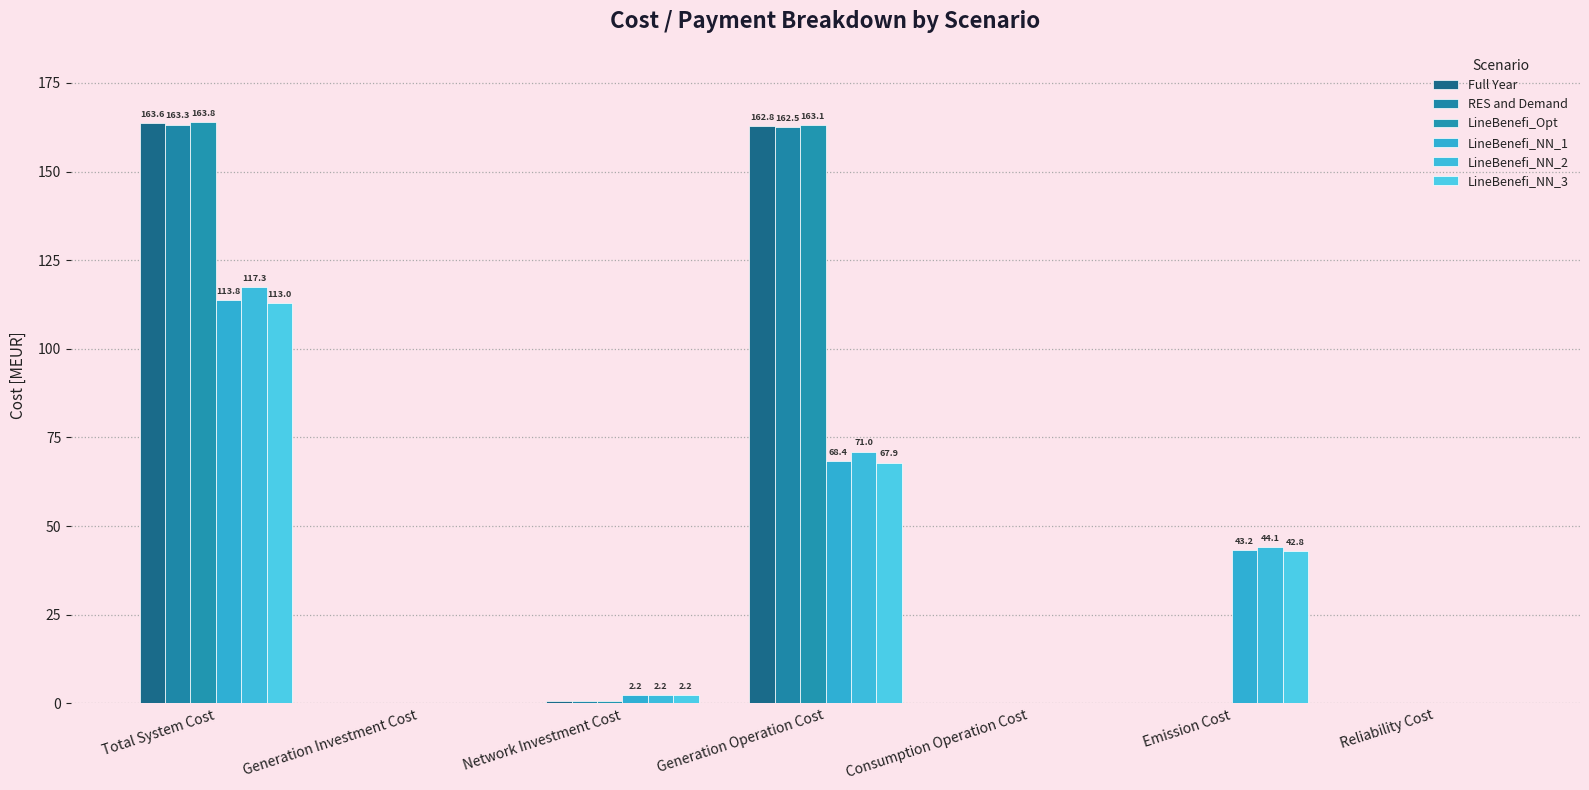

Is the value of Full Year at Emission Cost greater than the value of LineBenefi_NN_2 at Consumption Operation Cost?

No